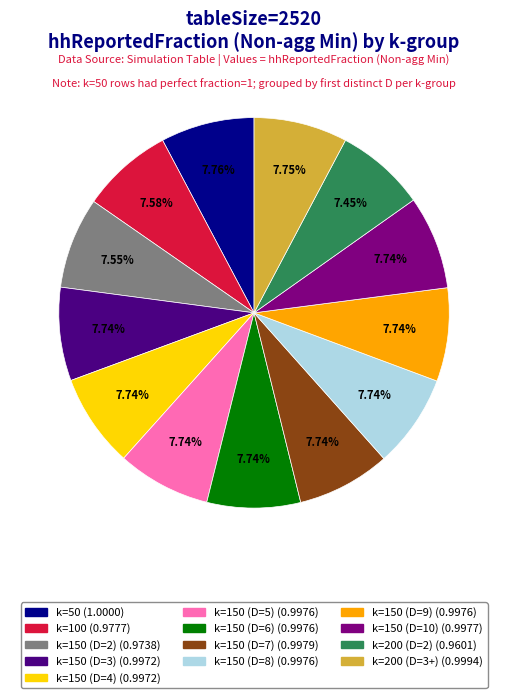

The k=150 (D=10) slice represents 8% of the pie. True or false?

True